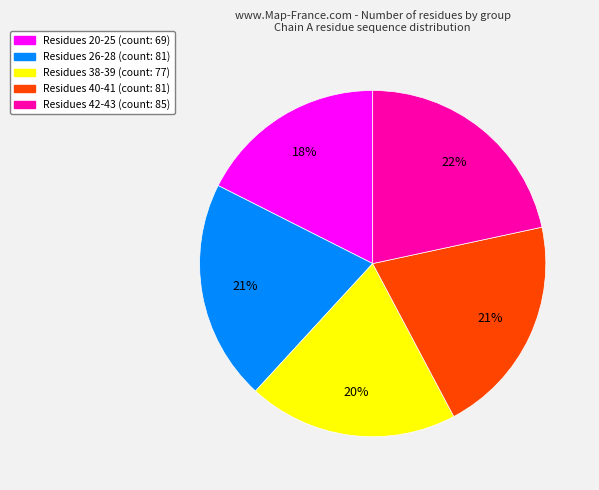

To the nearest percent, what is the average slice percentage?

20%